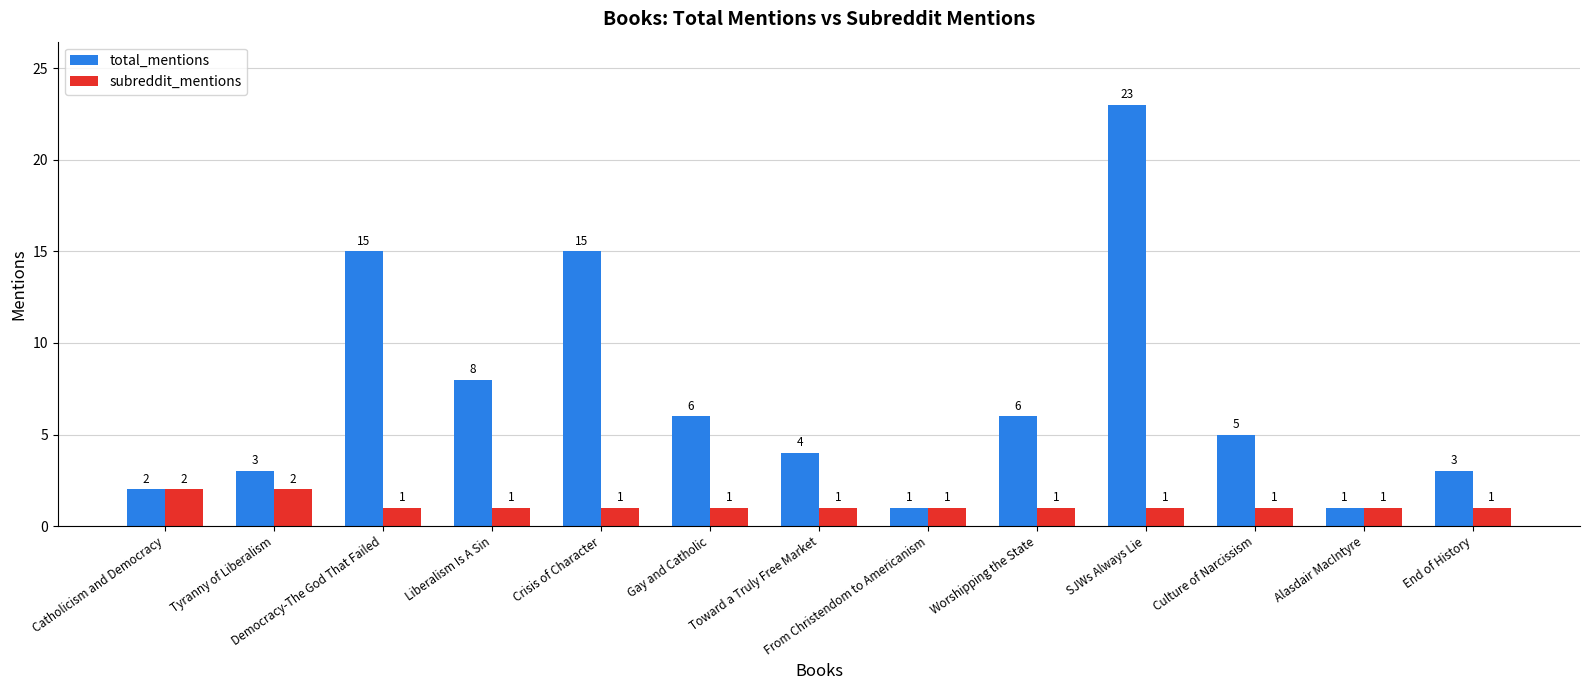

Rank the series at Tyranny of Liberalism from highest to lowest value.

total_mentions, subreddit_mentions